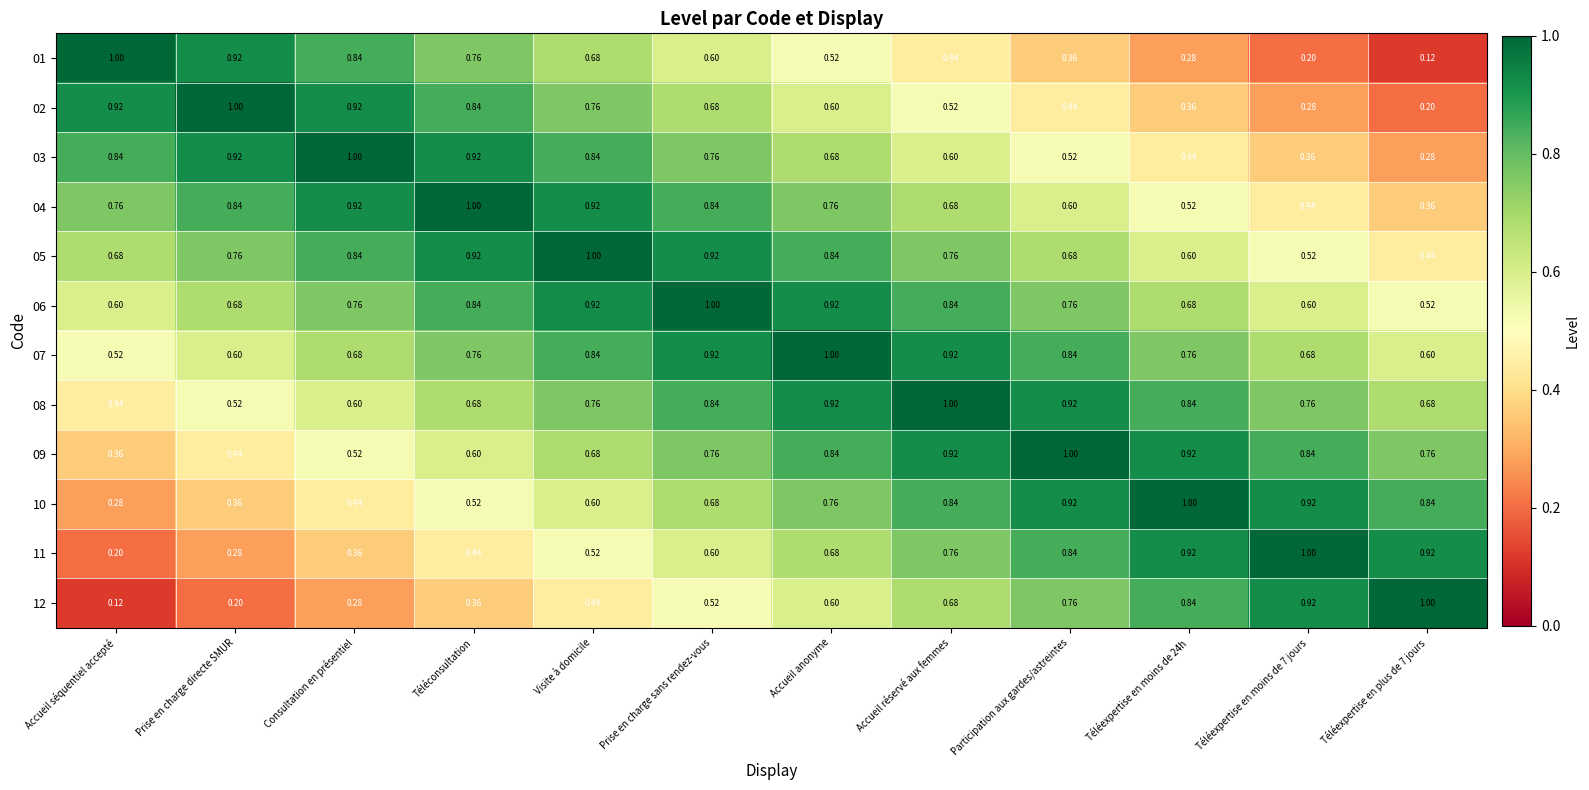

Is the value of 11 at Prise en charge directe SMUR greater than the value of 07 at Téléexpertise en moins de 7 jours?

No